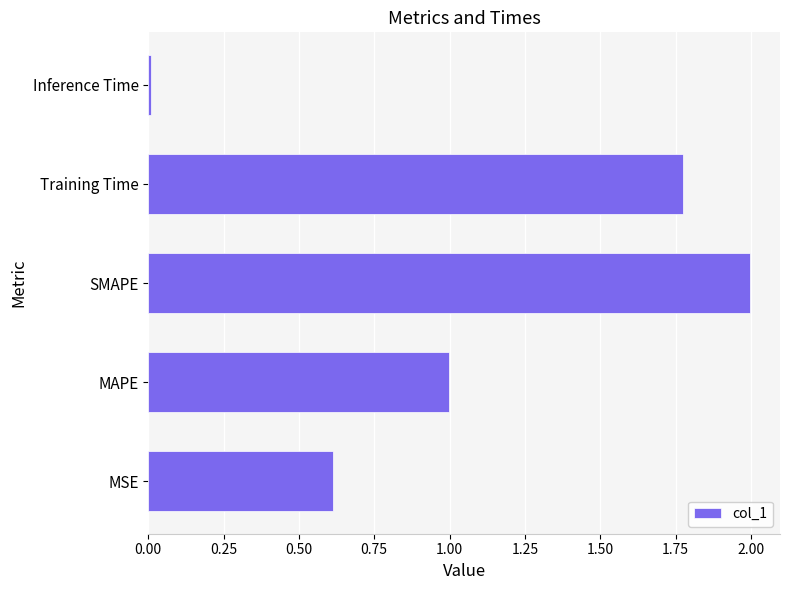

Which category has the highest value across all series?

SMAPE